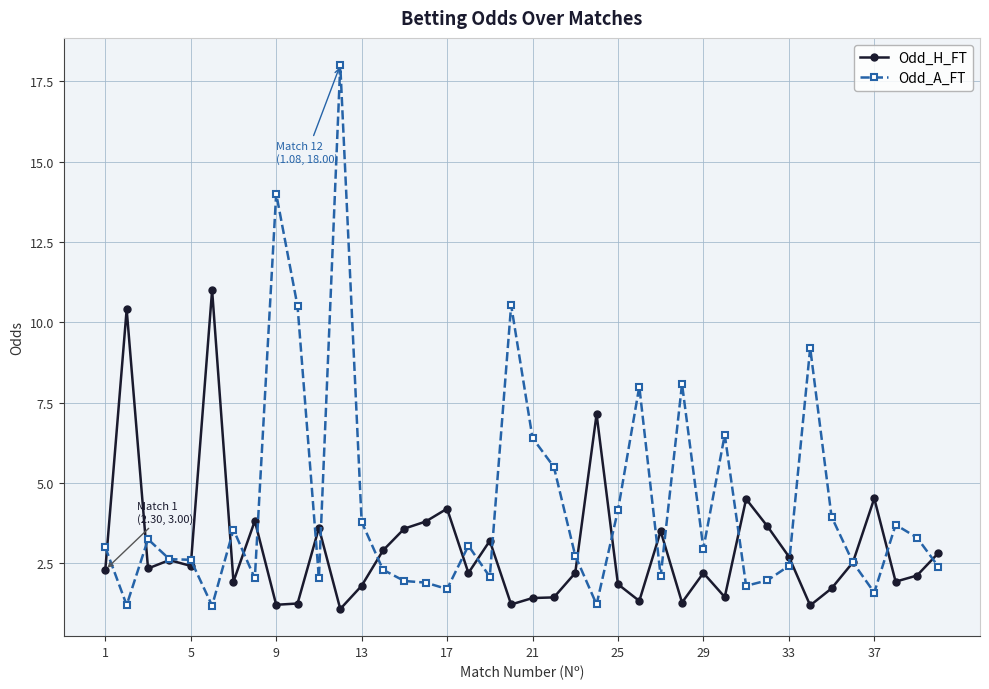

Which series ends up on top after the final intersection of Odd_H_FT and Odd_A_FT?

Odd_H_FT